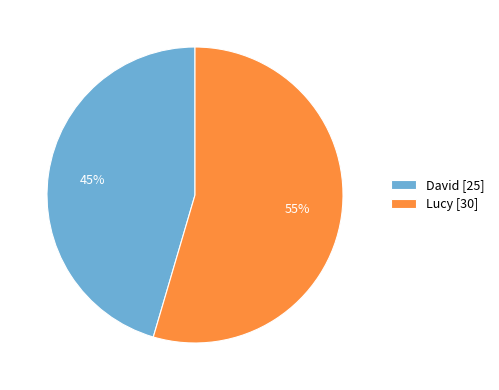

Combined, do Lucy [30] and David [25] account for over 50%?

Yes